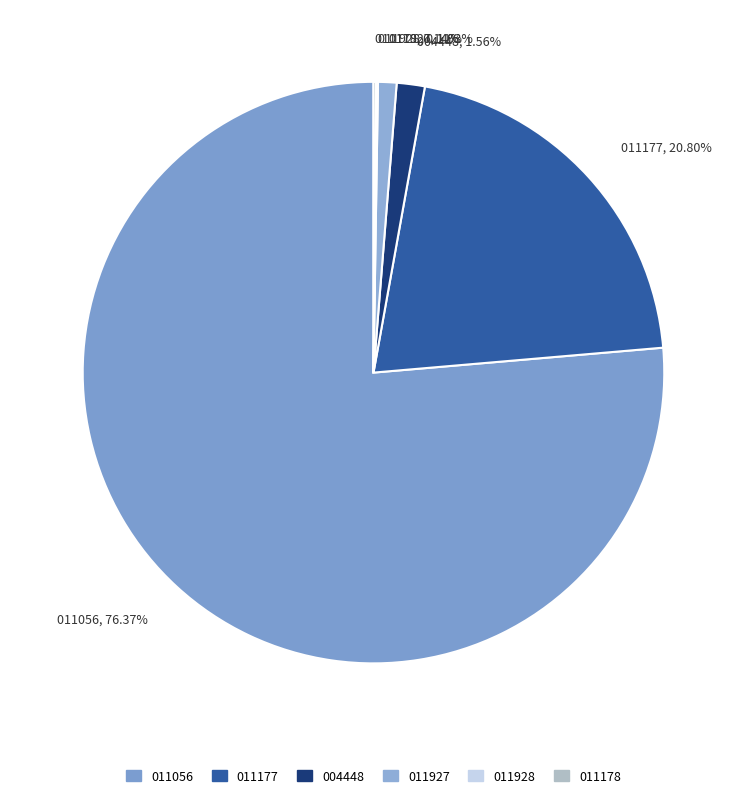

Is the sum of 011927, 1.03% and 004448, 1.56% greater than half?

No